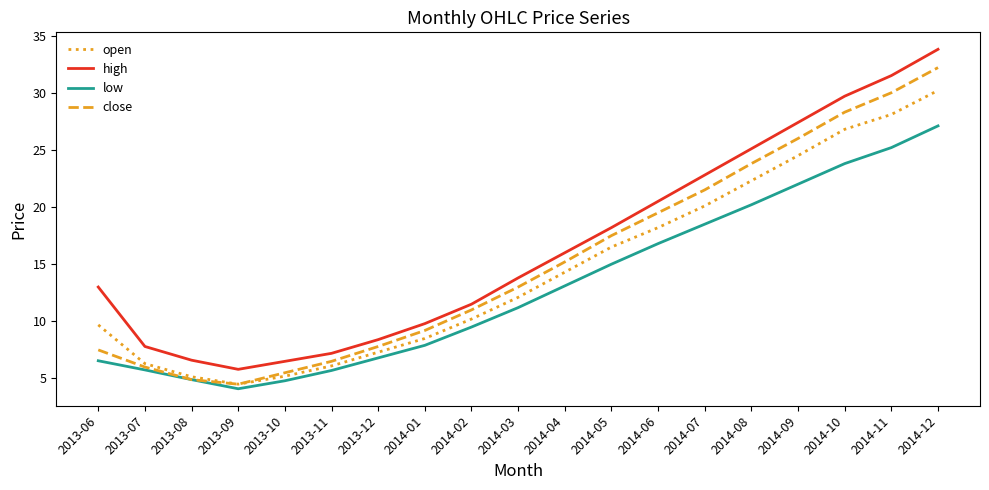

True or false: high and open intersect in this chart.

False